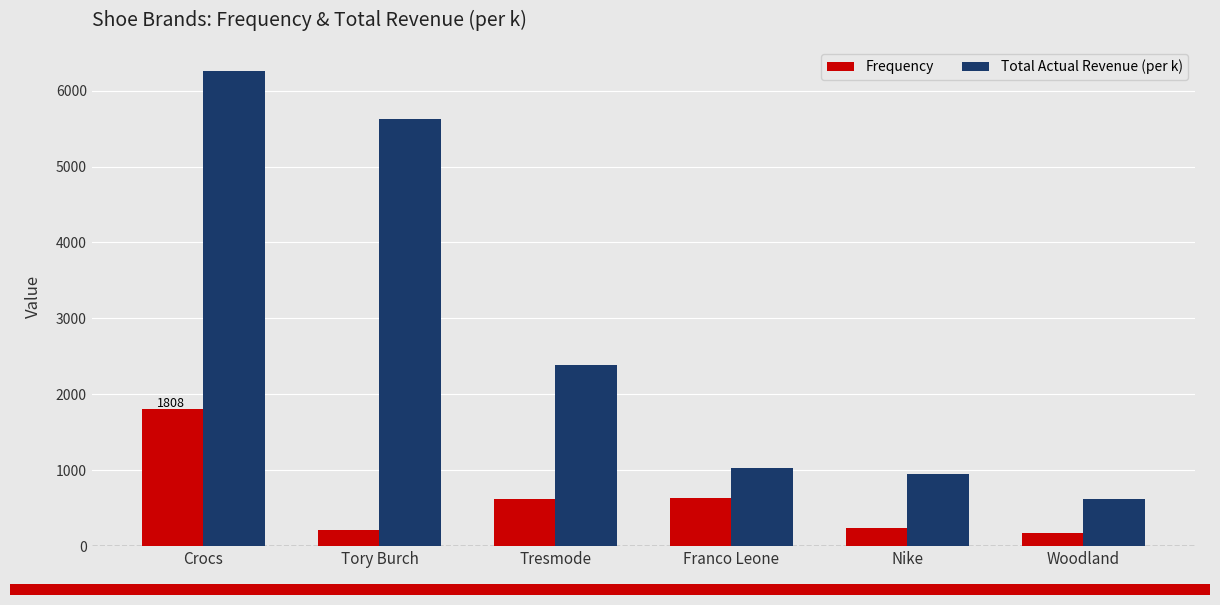

What is the smallest value displayed?

176